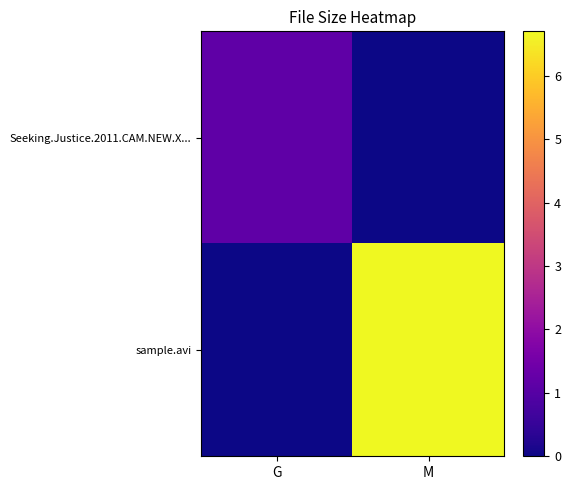

List the series in order of their overall mean, lowest first.

Seeking.Justice.2011.CAM.NEW.X..., sample.avi